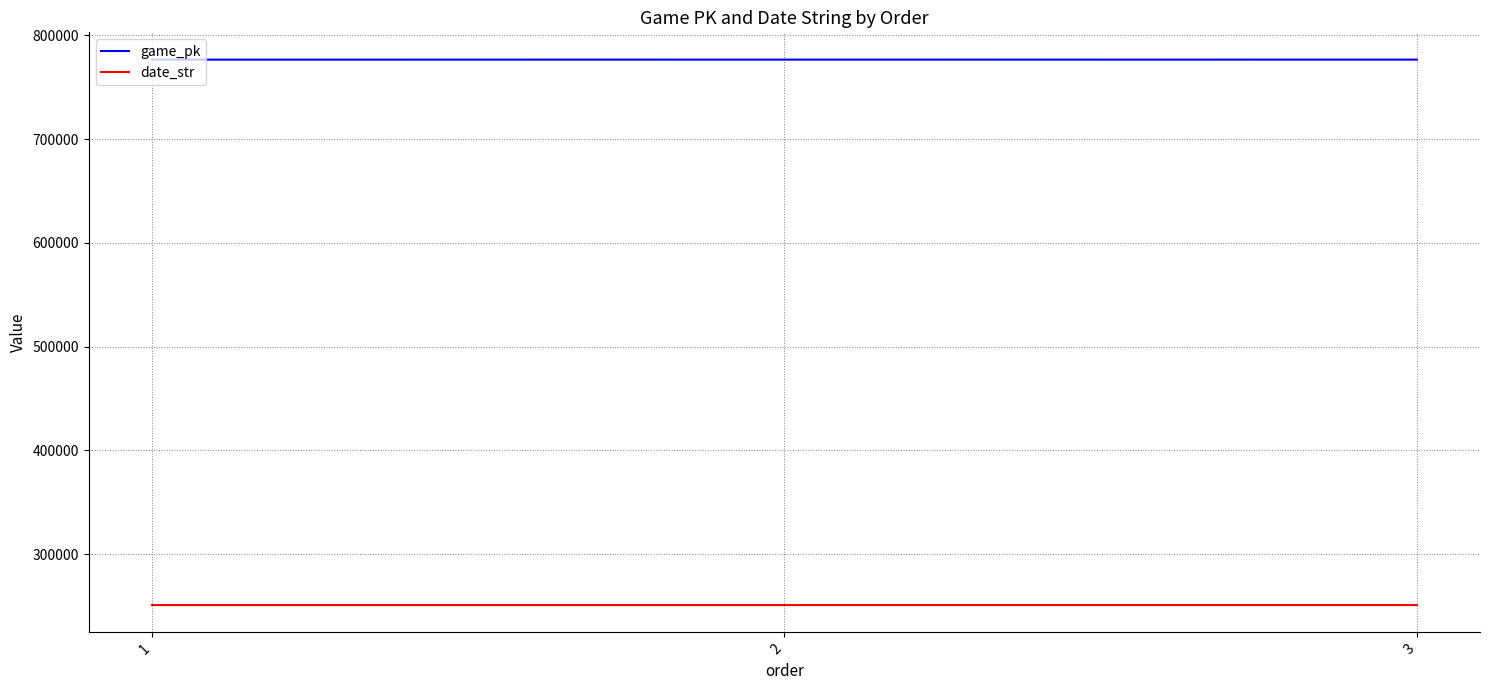

What is the difference between the game_pk values at 1 and 3?

33